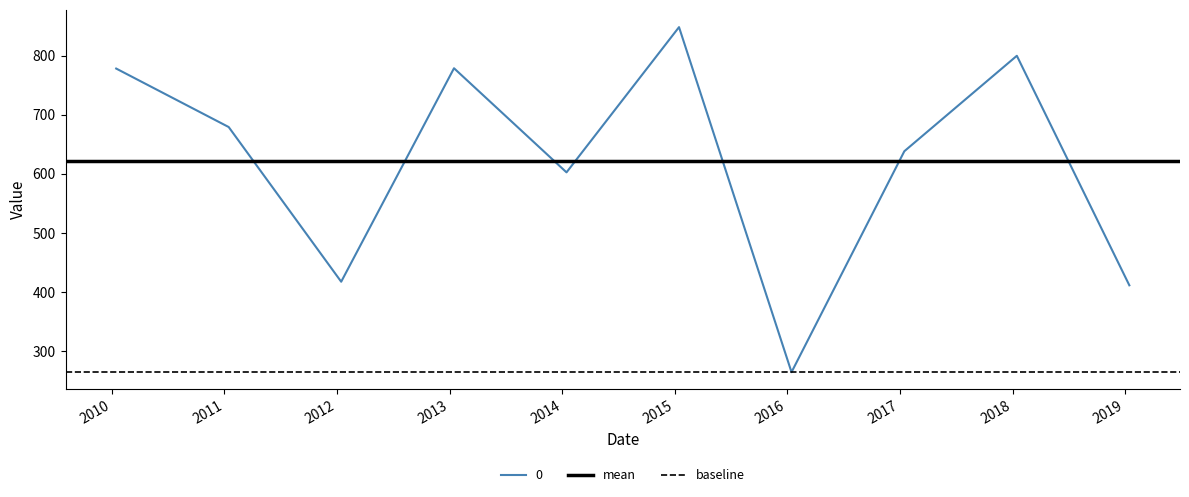

What is the value of the mean point at the 2nd from the left?

621.7